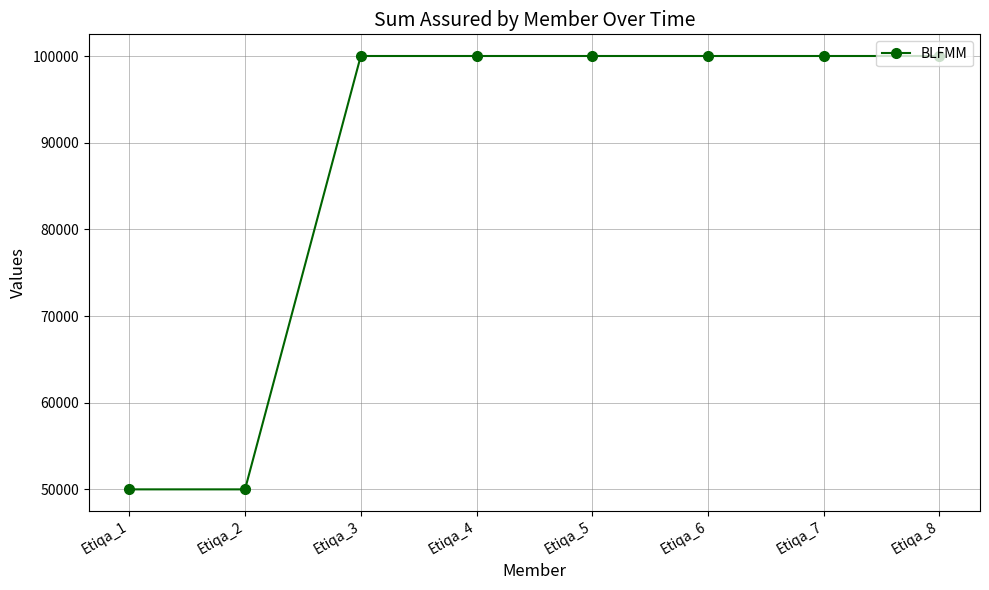

What is the minimum value shown in the chart?

50000